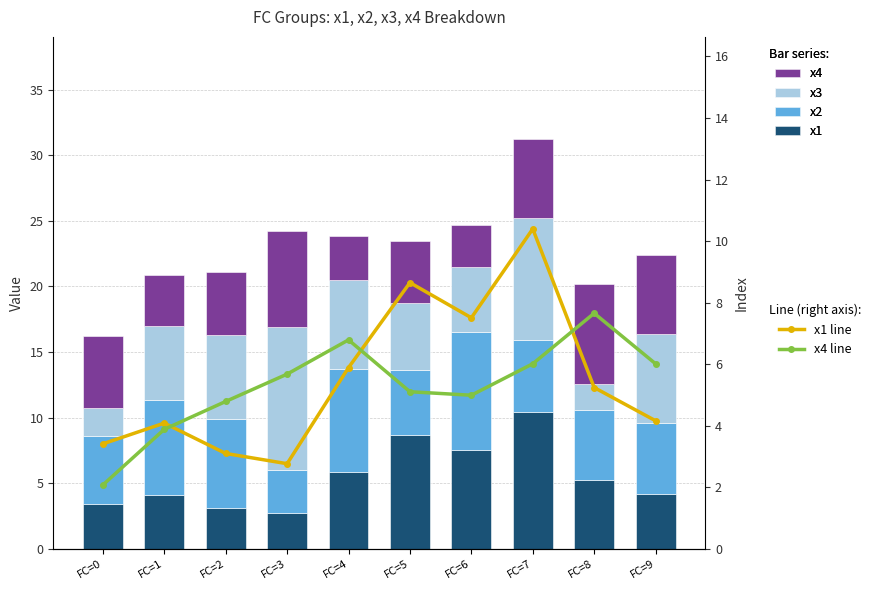

Count the number of data series in this chart.

6